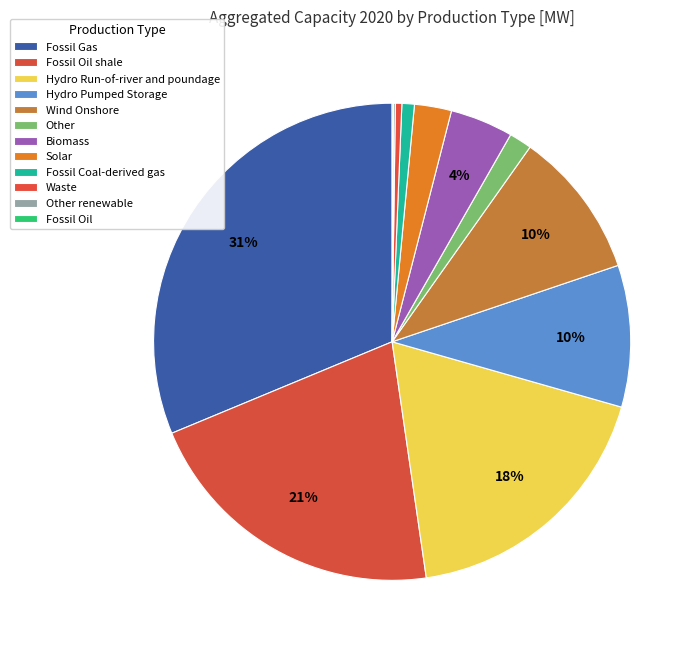

To the nearest percent, what portion does Biomass represent?

4%